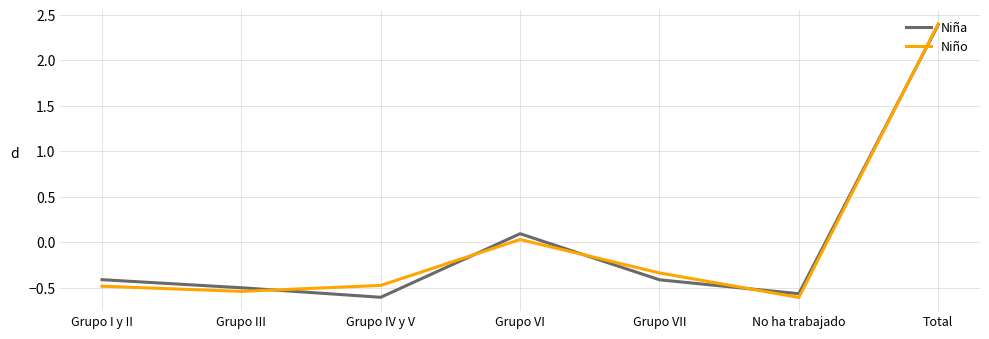

What is the total value across all series at Grupo I y II?

-0.9